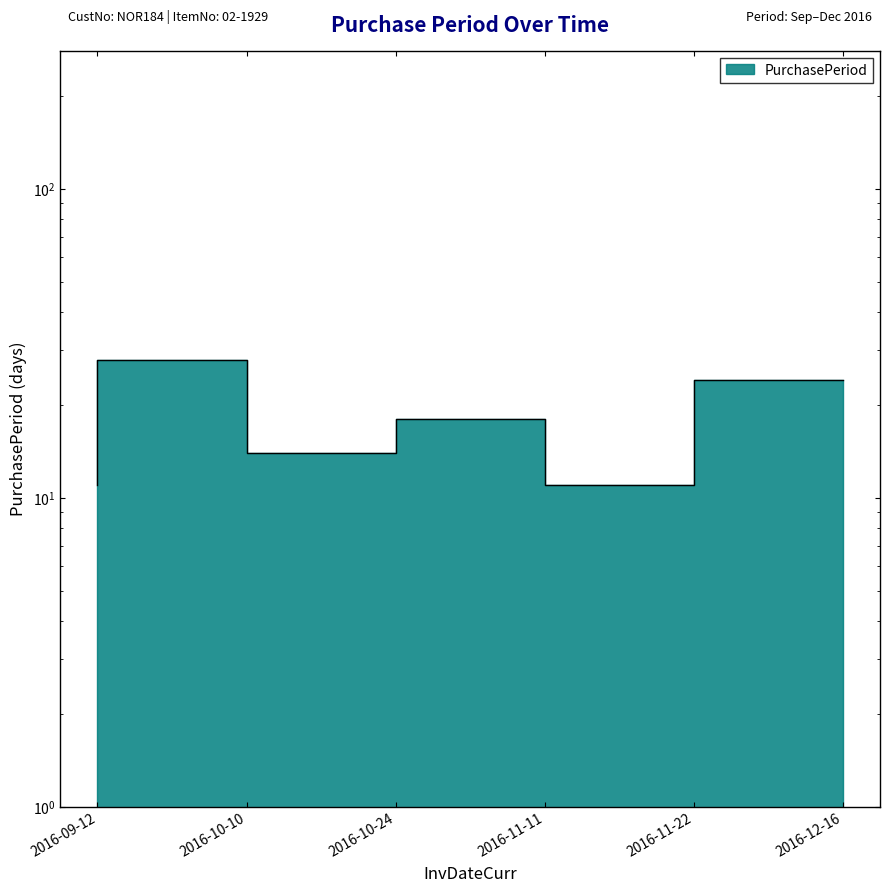

What is the smallest value displayed?

11